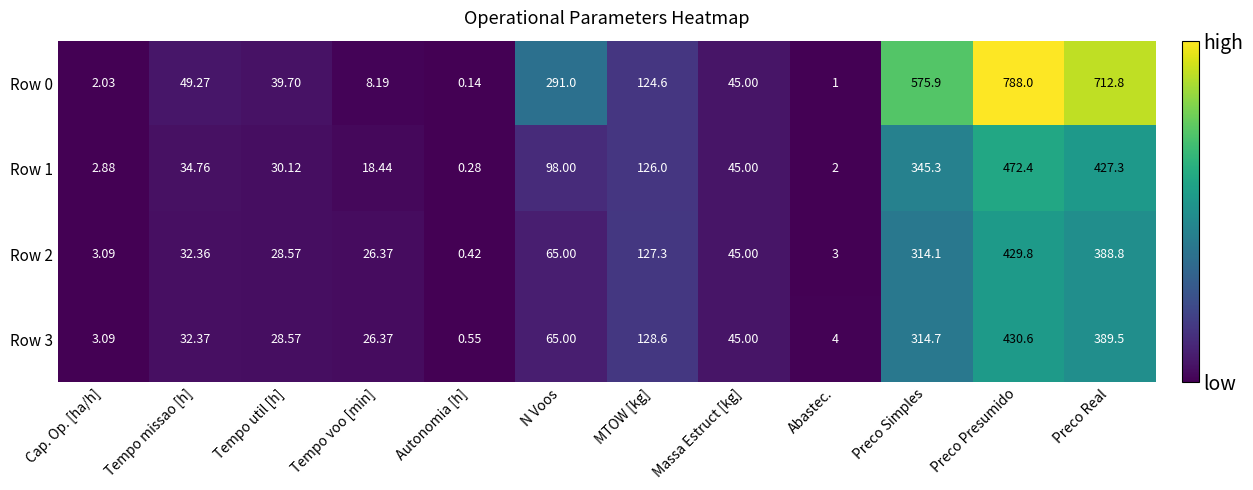

At how many categories does at least one series exceed 467?

3